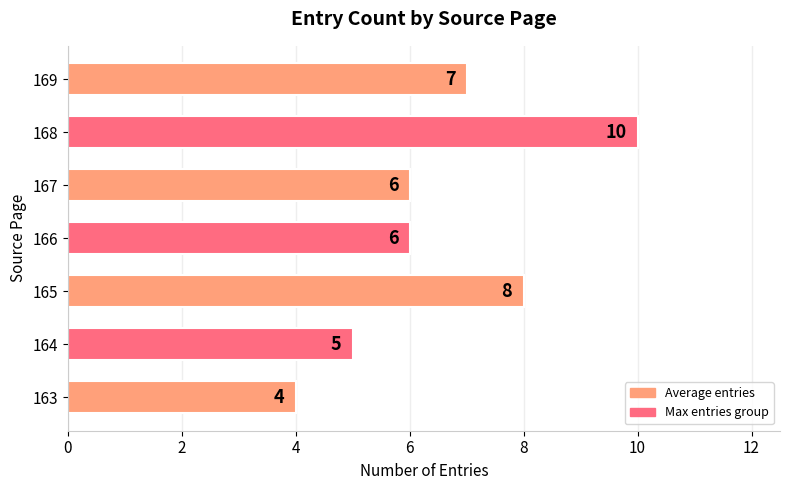

What is the average value?

7